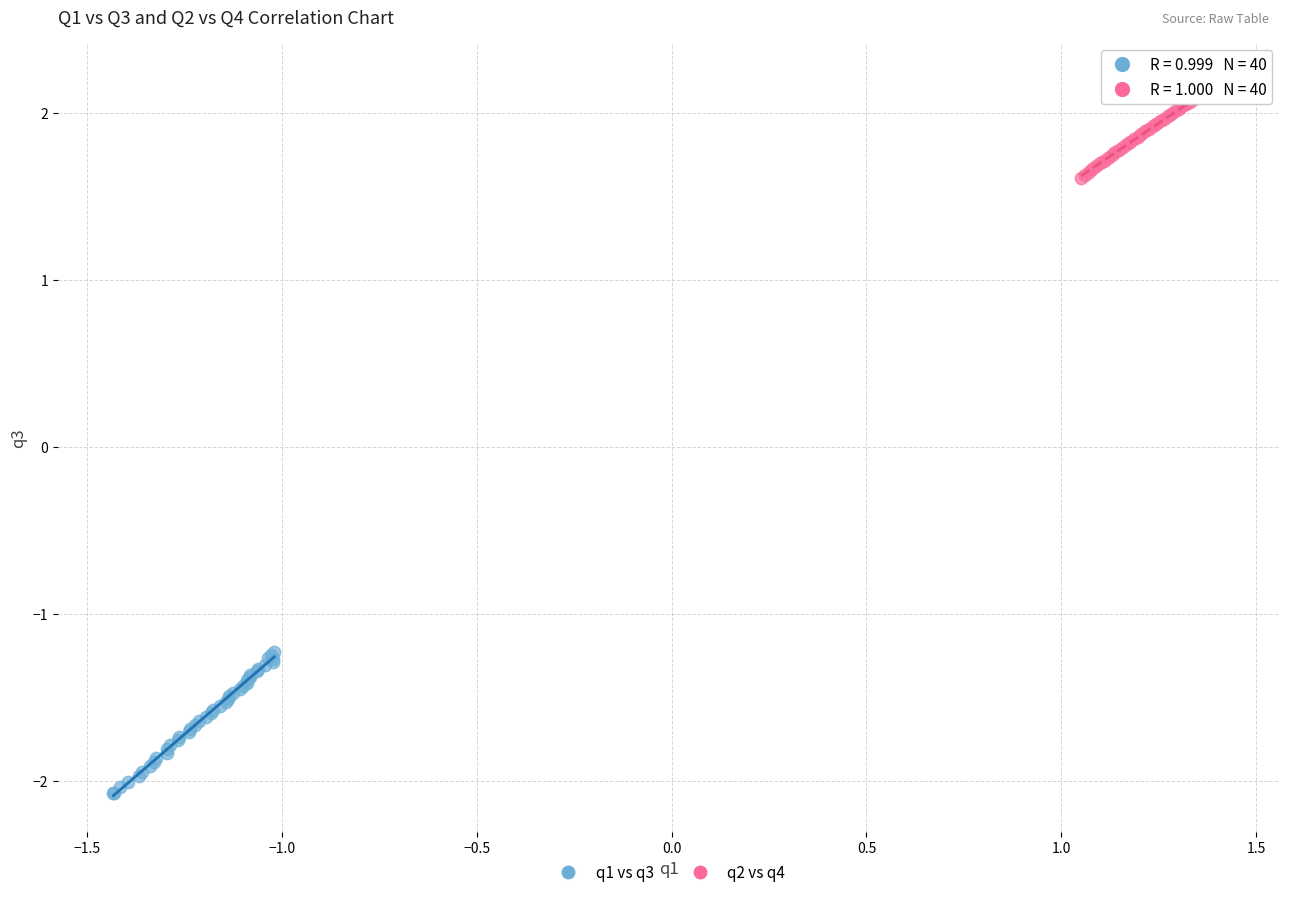

Which series has the largest Y range (max minus min)?

q1 vs q3